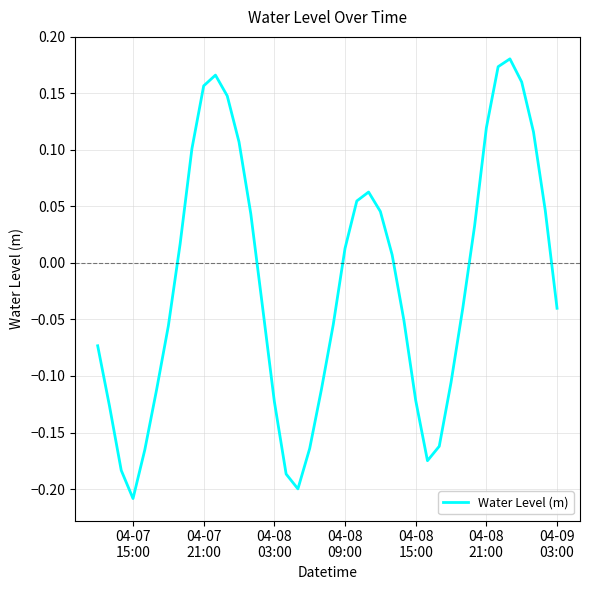

What is the difference between the maximum and minimum values?

0.4